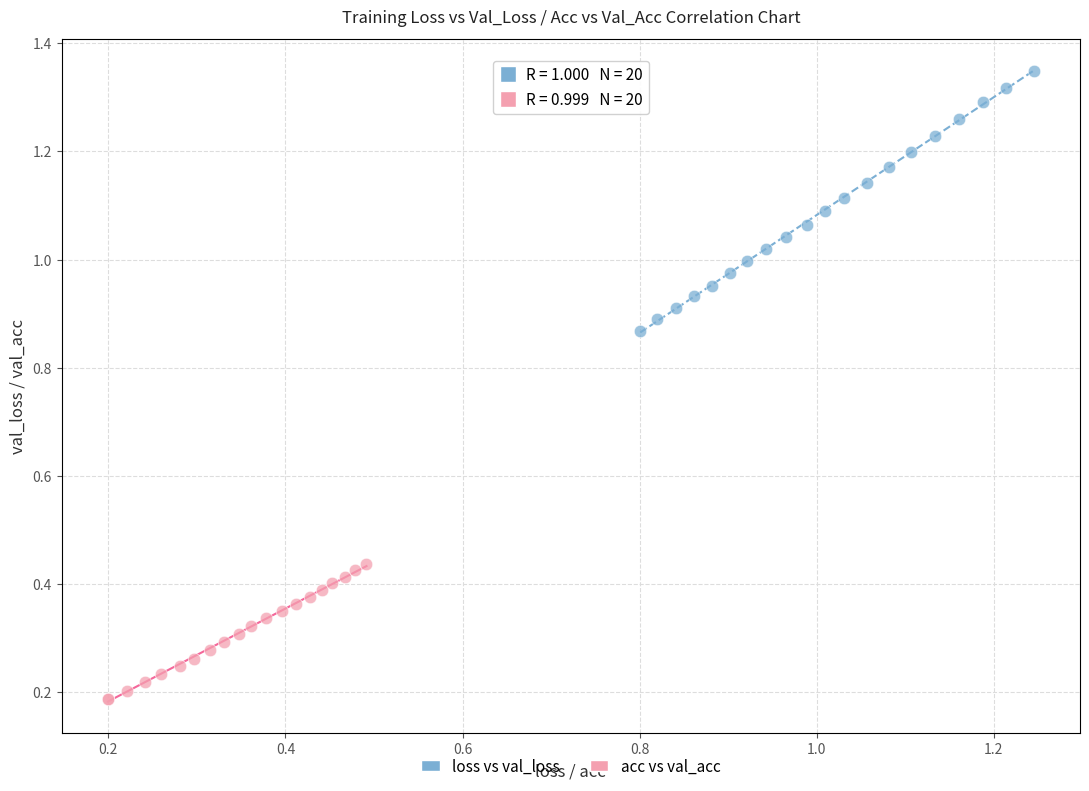

Which series reaches the minimum Y coordinate?

acc vs val_acc